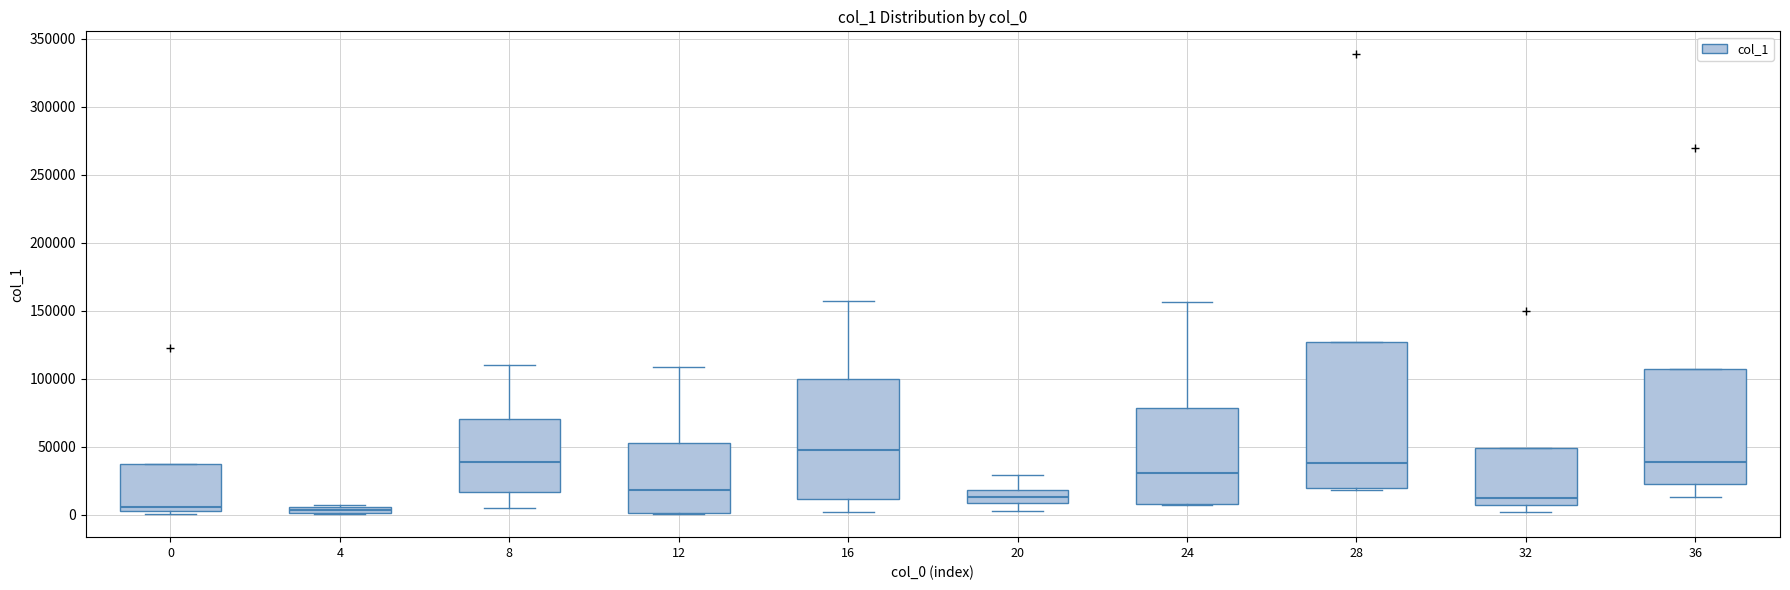

Where is the lower edge of the box at x = 0 on the y-axis? The values are not printed on the chart, so give them approximately, as read against the axis.

5000